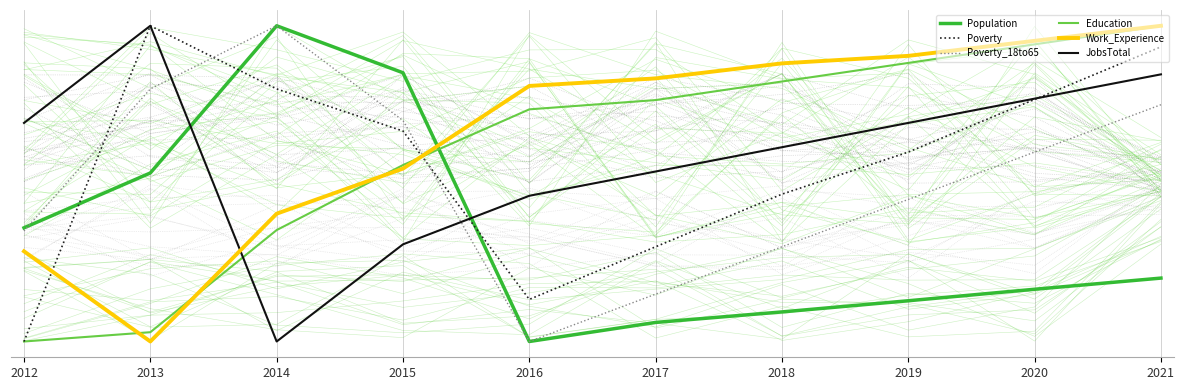

Which series has the largest total across all categories?

Work_Experience